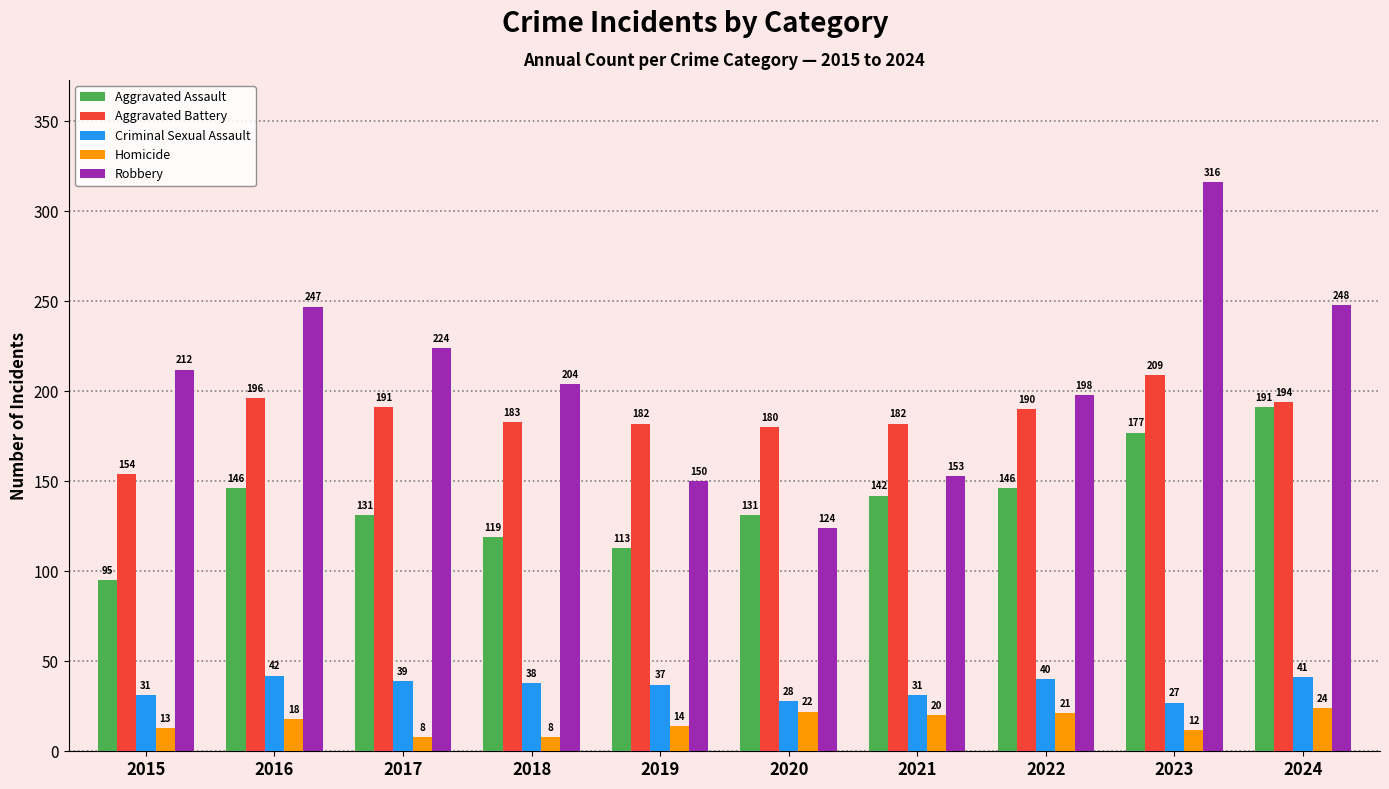

What is the highest value of the Aggravated Assault series?

191